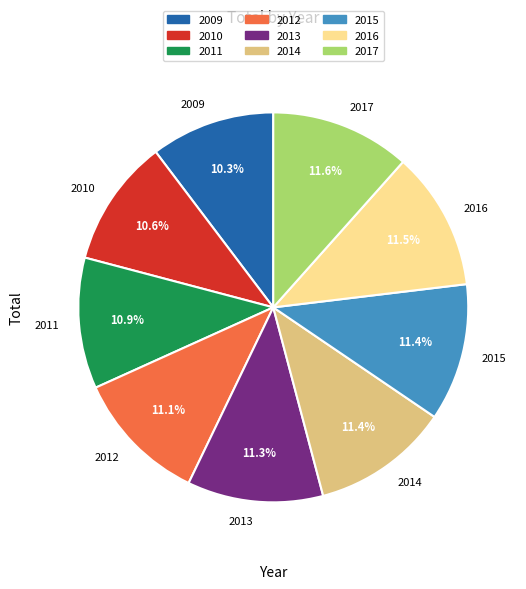

Is there a majority slice in this chart?

No